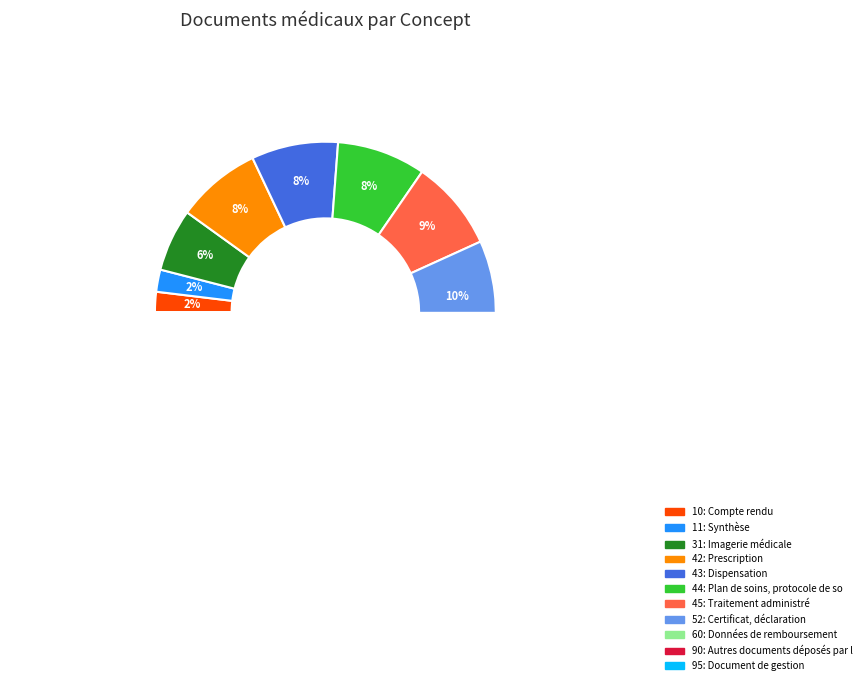

Is it true that Données de remboursement is 11% of the pie?

True